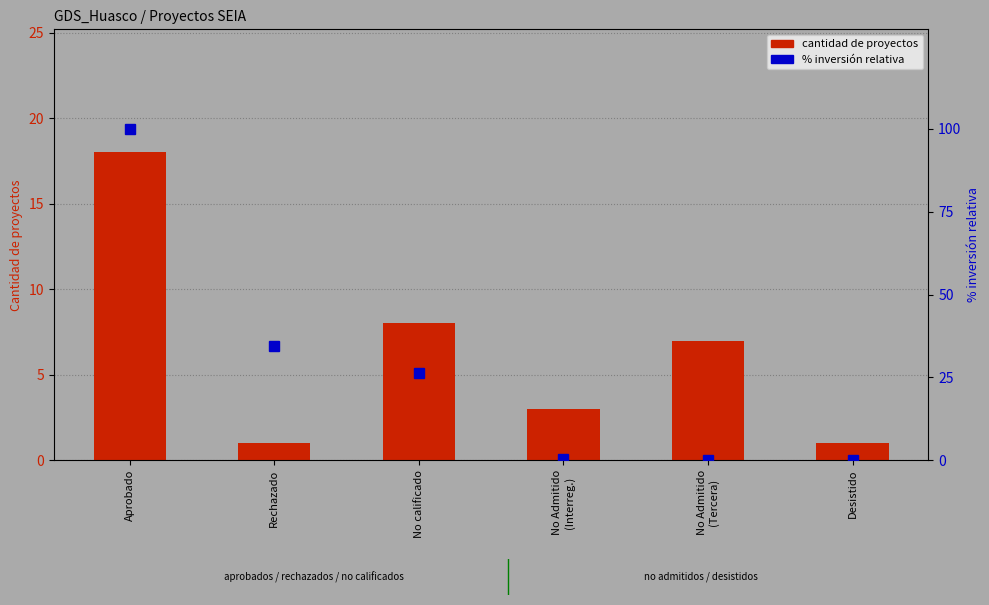

Reading right to left, extract all data points from this chart.

Cantidad de proyectos: Desistido=1.0	No Admitido
(Tercera)=7.0	No Admitido
(Interreg.)=3.0	No calificado=8.0	Rechazado=1.0	Aprobado=18.0
% inversión relativa: Desistido=0.0	No Admitido
(Tercera)=0.1	No Admitido
(Interreg.)=0.5	No calificado=26.3	Rechazado=34.6	Aprobado=100.0